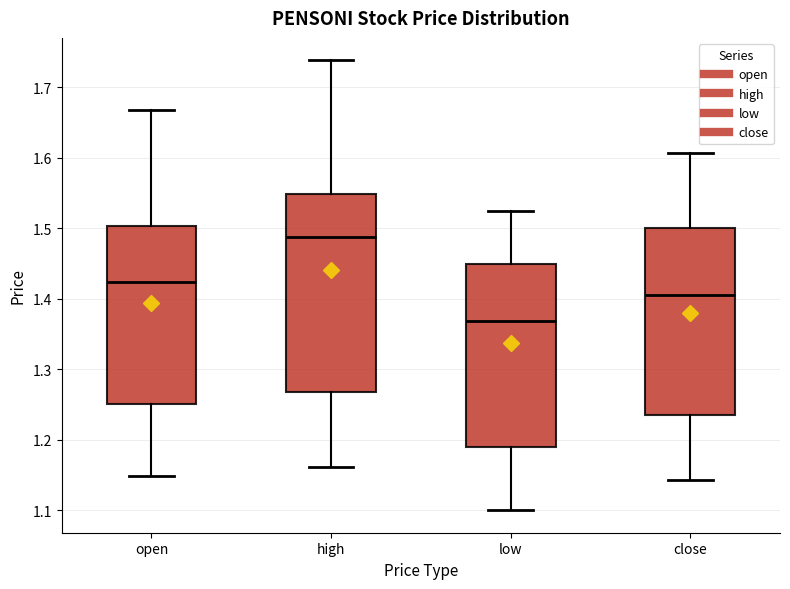

Comparing the boxes themselves (not the whiskers), which one is the tallest?

high